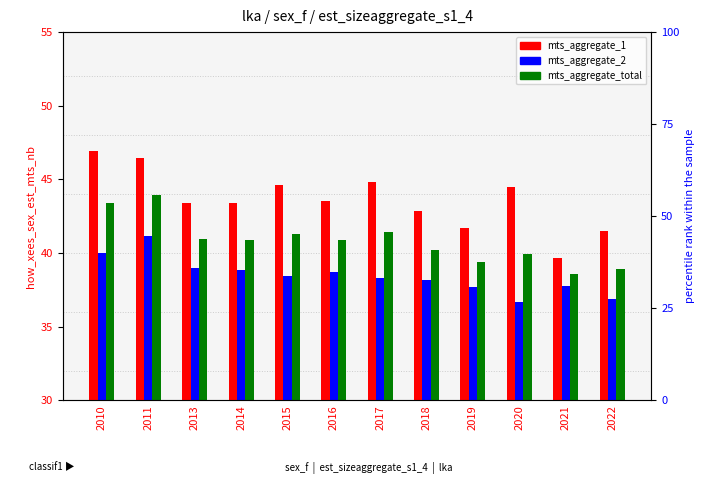

What is the greatest value displayed?

46.9